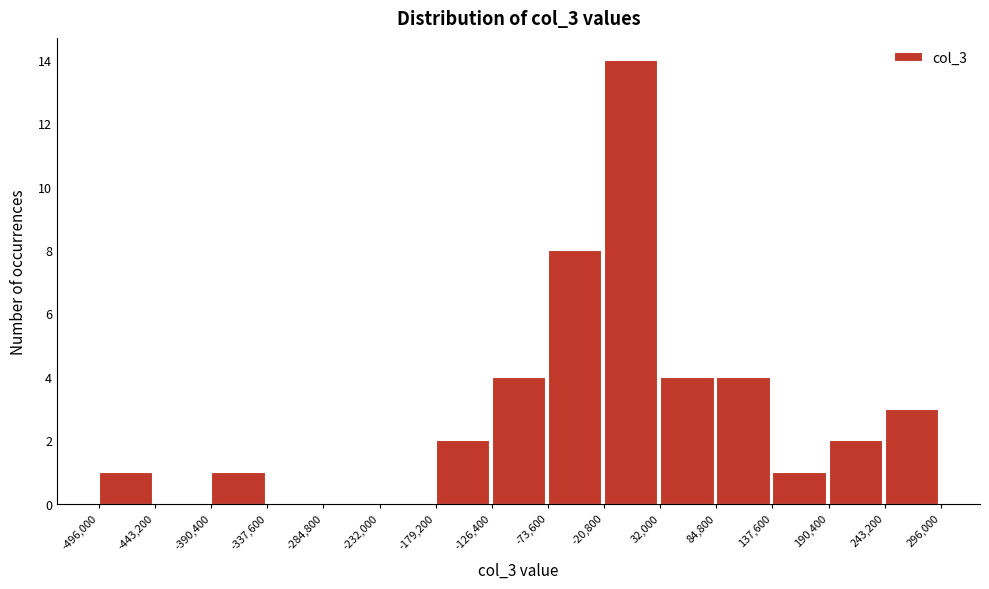

What is the height of the bar covering 243,200 to 296,000 on the x-axis? The values are not printed on the chart, so give them approximately, as read against the axis.

3